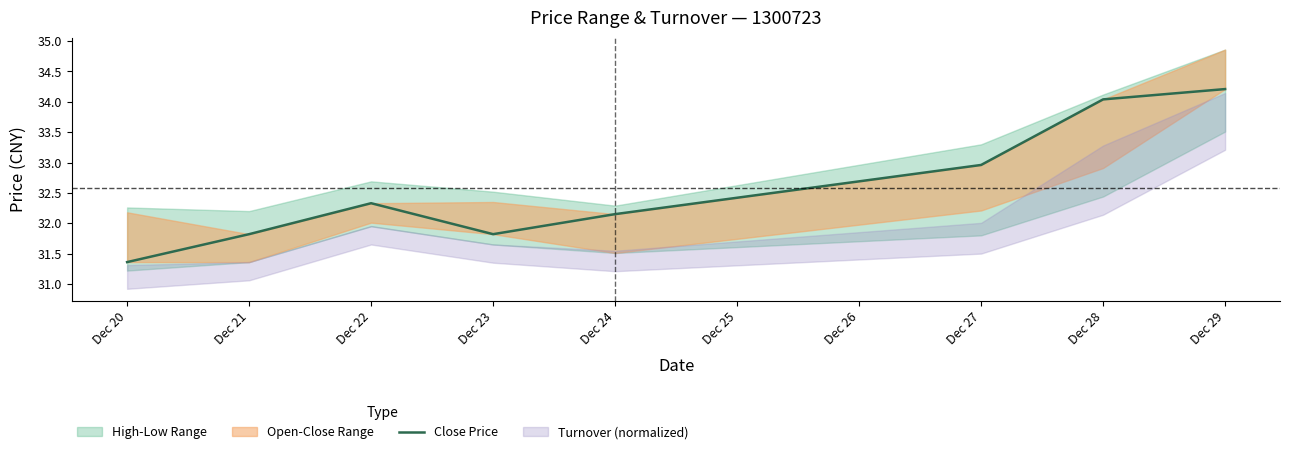

Does the chart have visible grid lines?

No